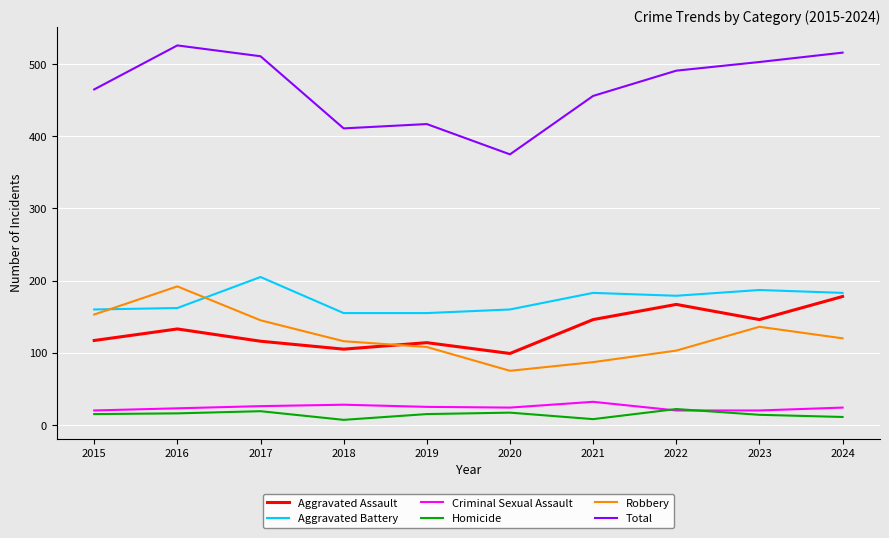

After their last crossing, which series has the higher values: Aggravated Battery or Robbery?

Aggravated Battery